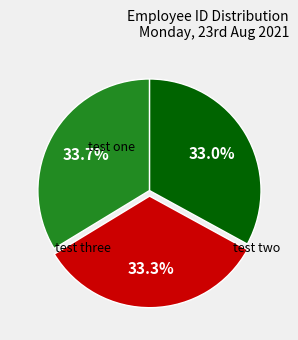

To the nearest percent, what percentage of the pie is test three?

34%